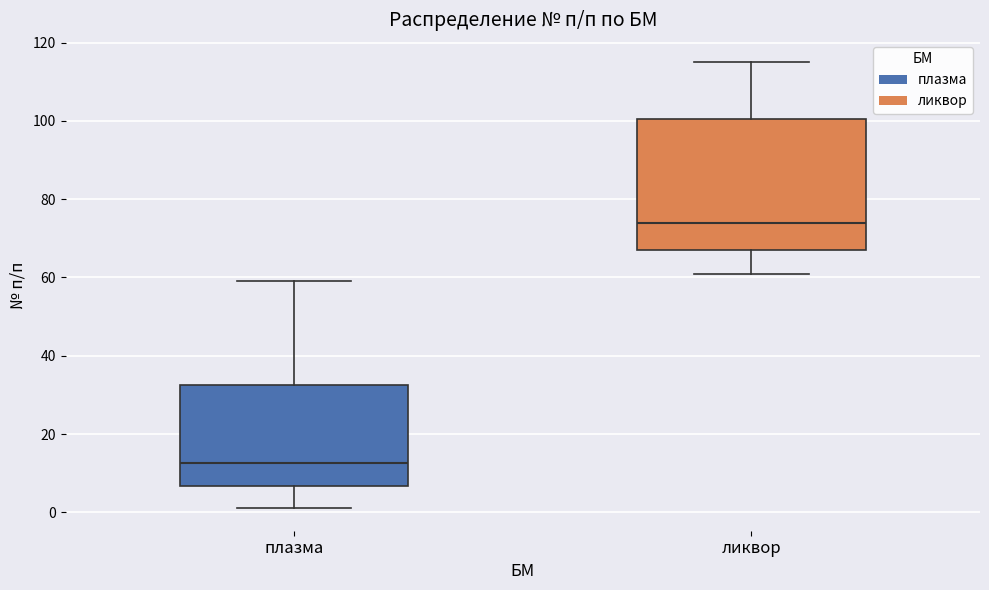

Reading left to right, transcribe this box plot: for each box, give where its median line is, the range the box spans, and where its two whiskers end, as read against the y-axis. The values are not printed on the chart, so give them approximately, as read against the axis.

плазма: median 12, box 6 to 32, whiskers 2 to 60
ликвор: median 74, box 68 to 100, whiskers 62 to 116